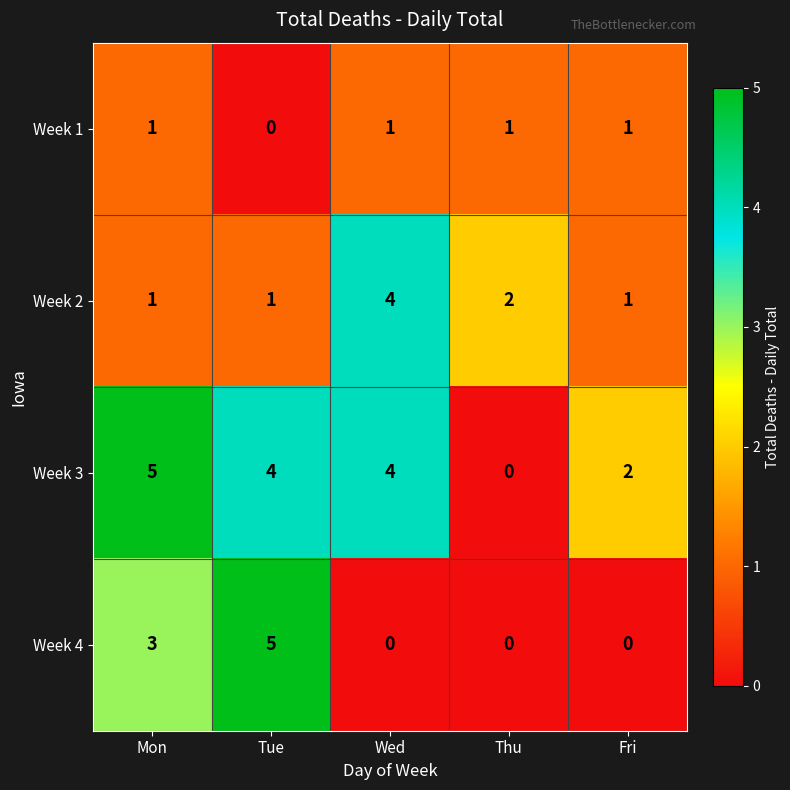

What is the difference between the maximum and minimum values in the Week 4 series?

5